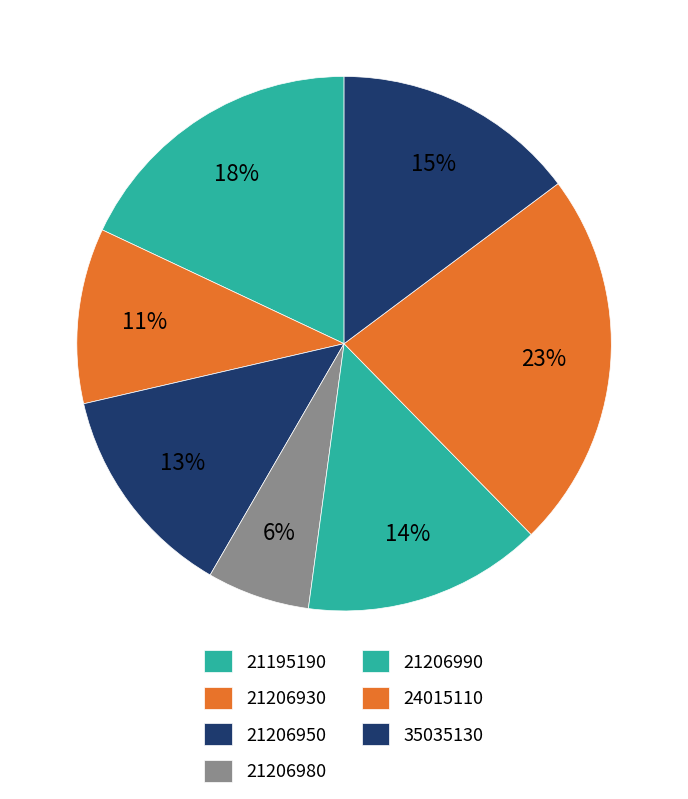

How many slices are in this pie chart?

7